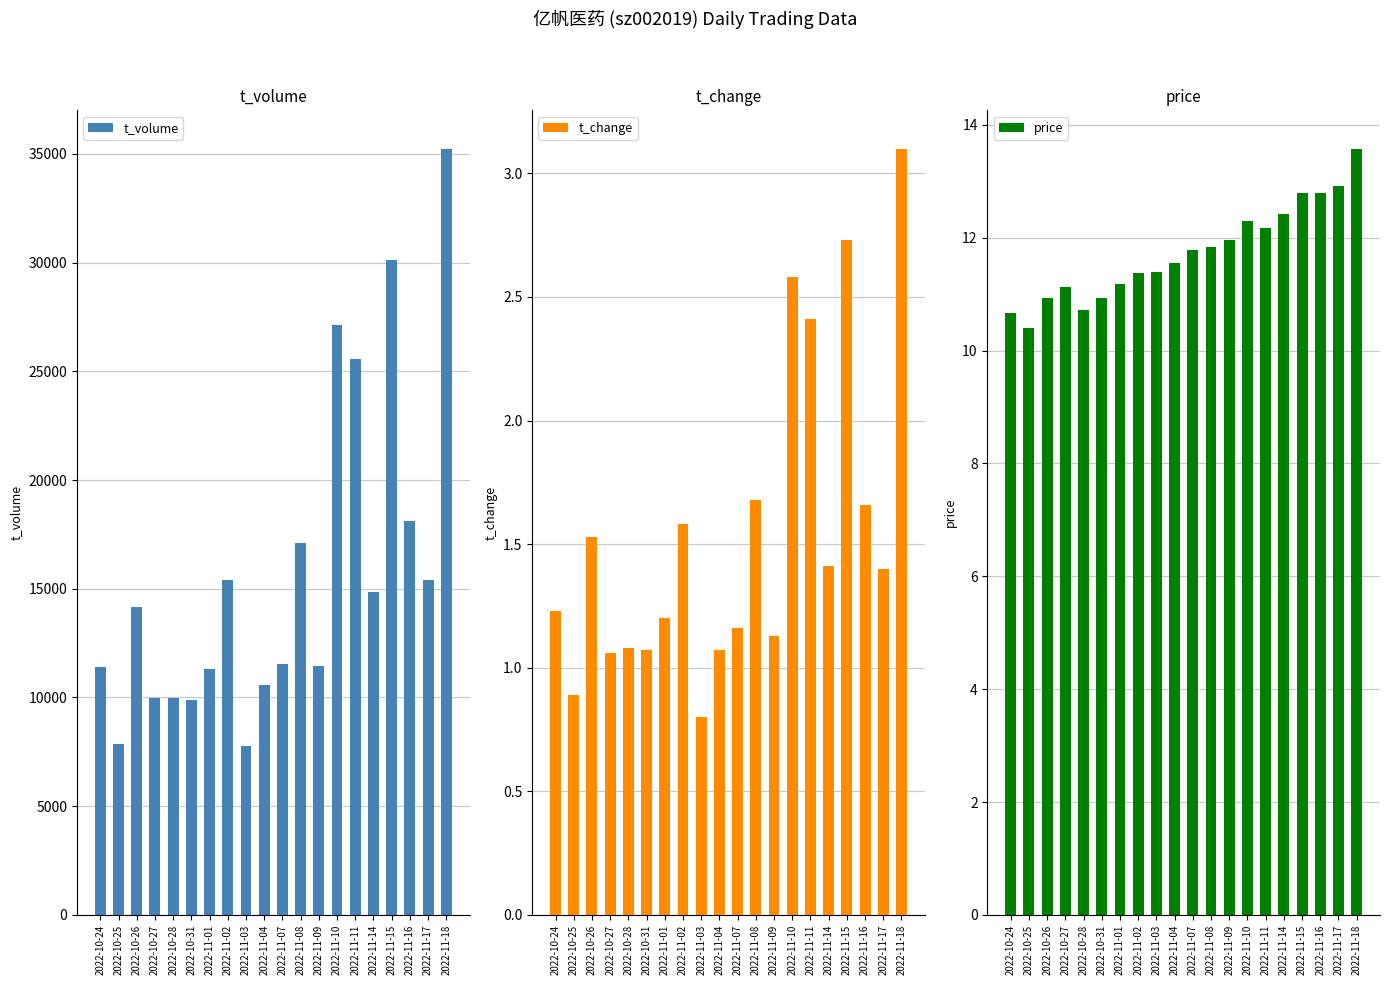

At which label does t_volume first exceed 14165?

2022-11-02